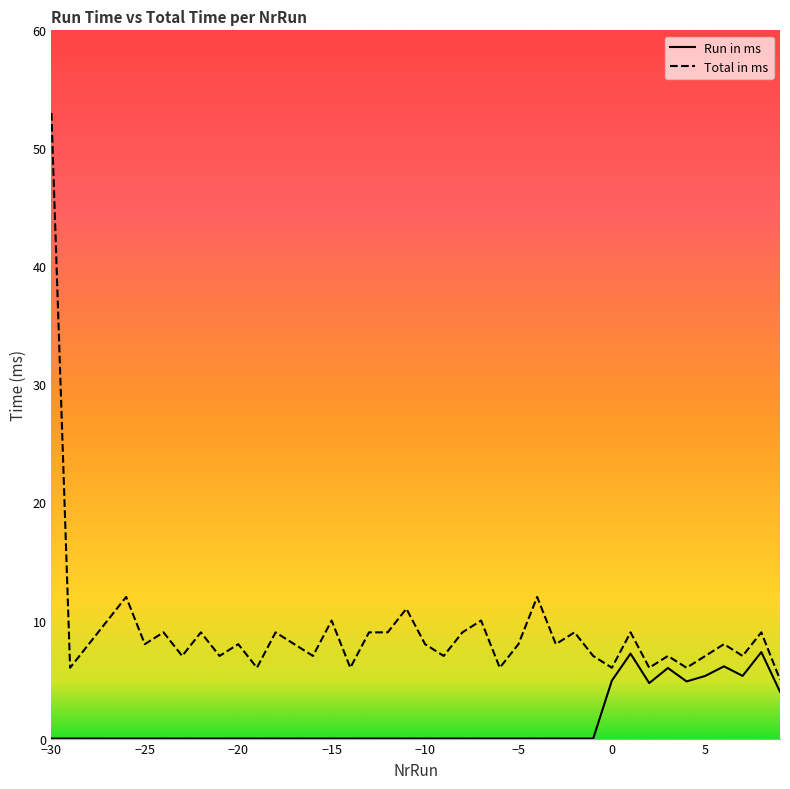

True or false: Run in ms and Total in ms cross at least once.

False